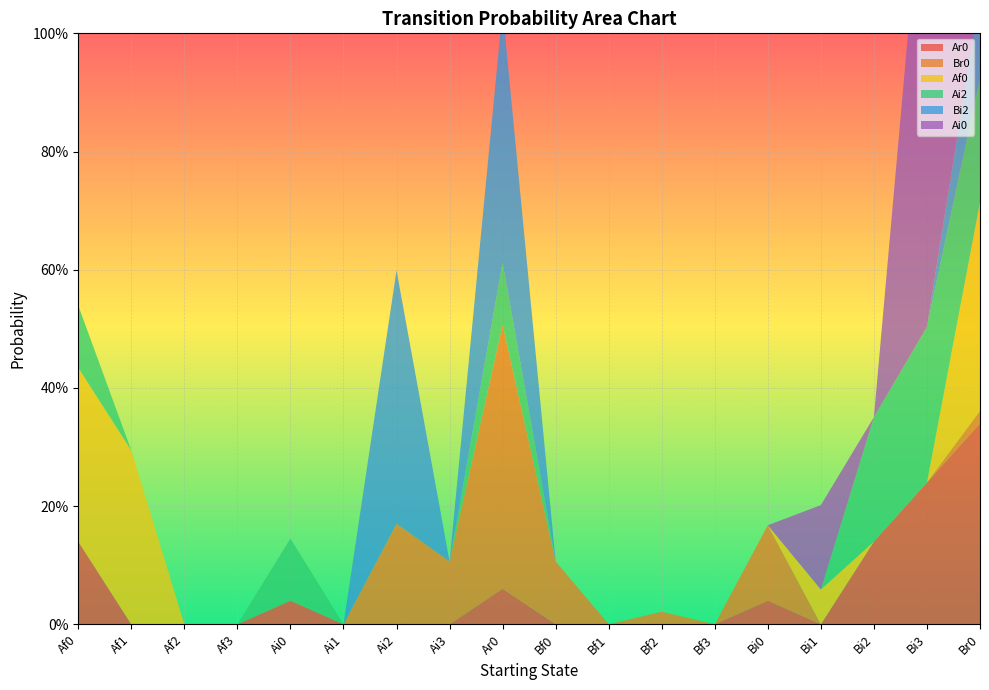

Reading left to right, list all the values displayed in this chart.

Ar0: 0.1	0.0	0.0	0.0	0.0	0.0	0.0	0.0	0.1	0.0	0.0	0.0	0.0	0.0	0.0	0.1	0.2	0.3
Br0: 0.0	0.0	0.0	0.0	0.0	0.0	0.2	0.1	0.4	0.1	0.0	0.0	0.0	0.1	0.0	0.0	0.0	0.0
Af0: 0.3	0.3	0.0	0.0	0.0	0.0	0.0	0.0	0.0	0.0	0.0	0.0	0.0	0.0	0.1	0.0	0.0	0.4
Ai2: 0.1	0.0	0.0	0.0	0.1	0.0	0.0	0.0	0.1	0.0	0.0	0.0	0.0	0.0	0.0	0.2	0.3	0.2
Bi2: 0.0	0.0	0.0	0.0	0.0	0.0	0.4	0.0	0.4	0.0	0.0	0.0	0.0	0.0	0.0	0.0	0.0	0.1
Ai0: 0.0	0.0	0.0	0.0	0.0	0.0	0.0	0.0	0.0	0.0	0.0	0.0	0.0	0.0	0.1	0.0	0.9	0.0